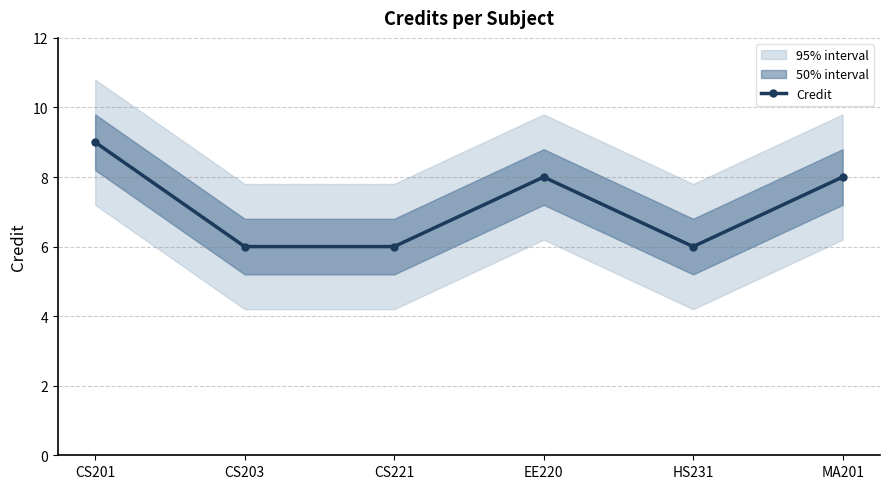

How many data points are less than 8?

3